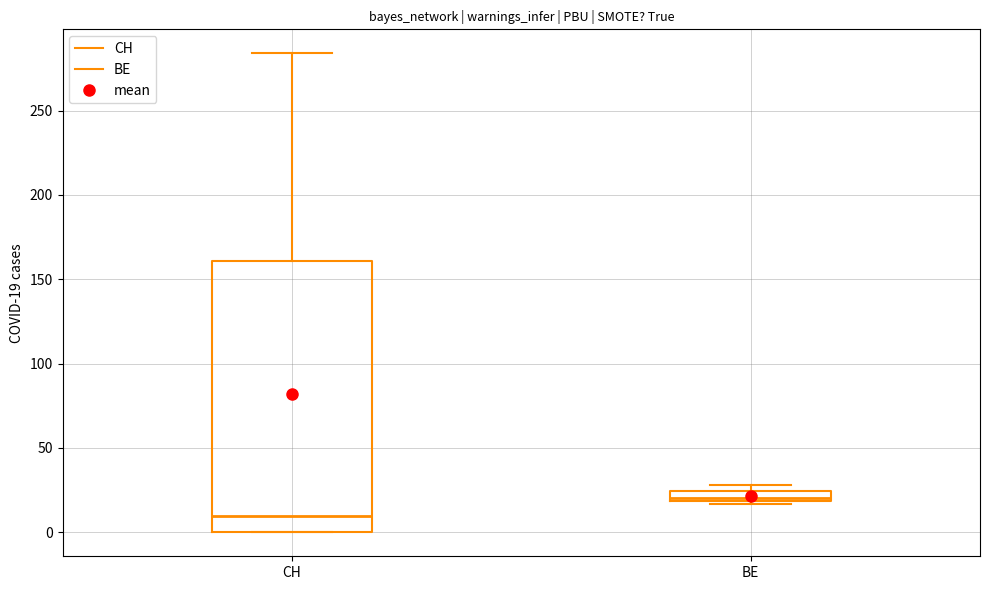

Where is the upper edge of the box for BE on the y-axis? The values are not printed on the chart, so give them approximately, as read against the axis.

25